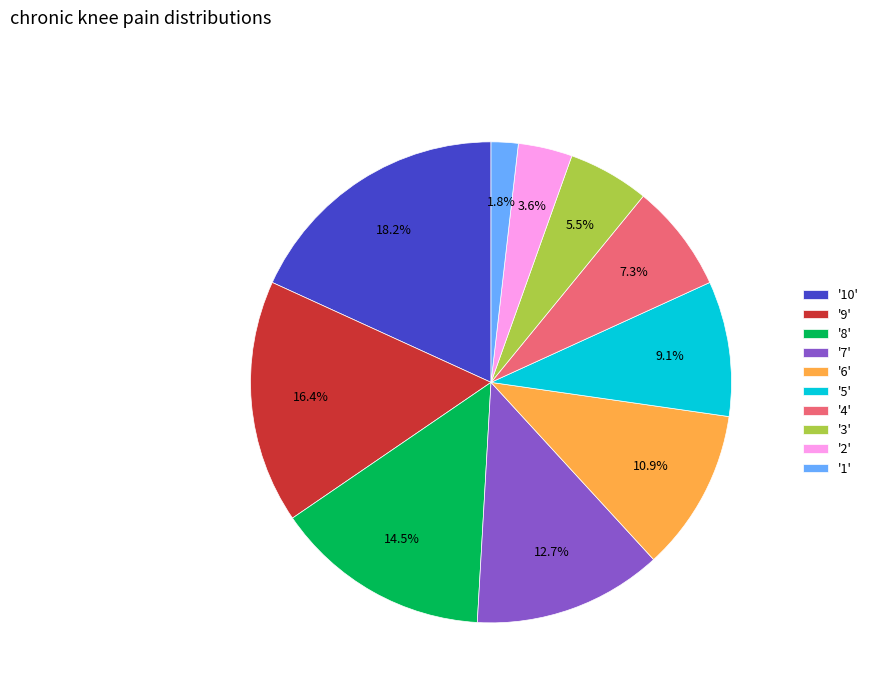

What is the ratio of the value at '7' to the value at '3'?

2.3